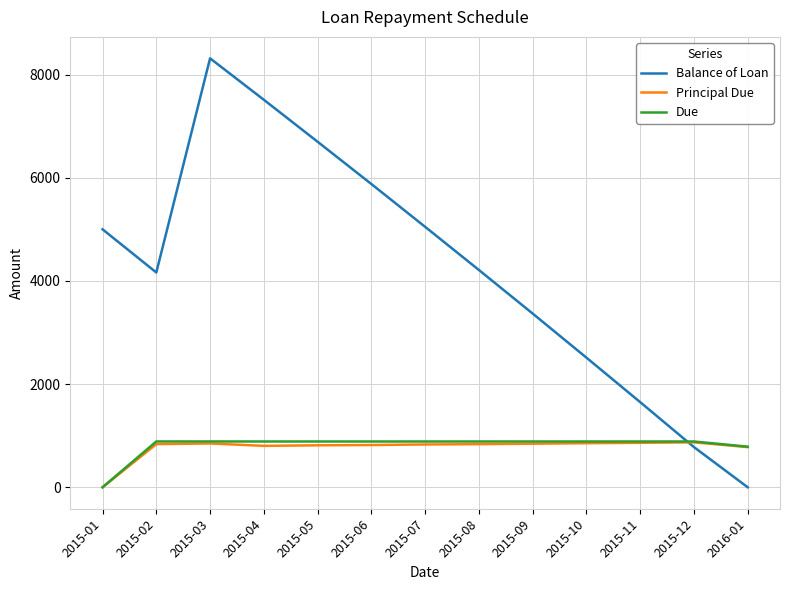

The value of Due at 2015-06 is 340.7. True or false?

False